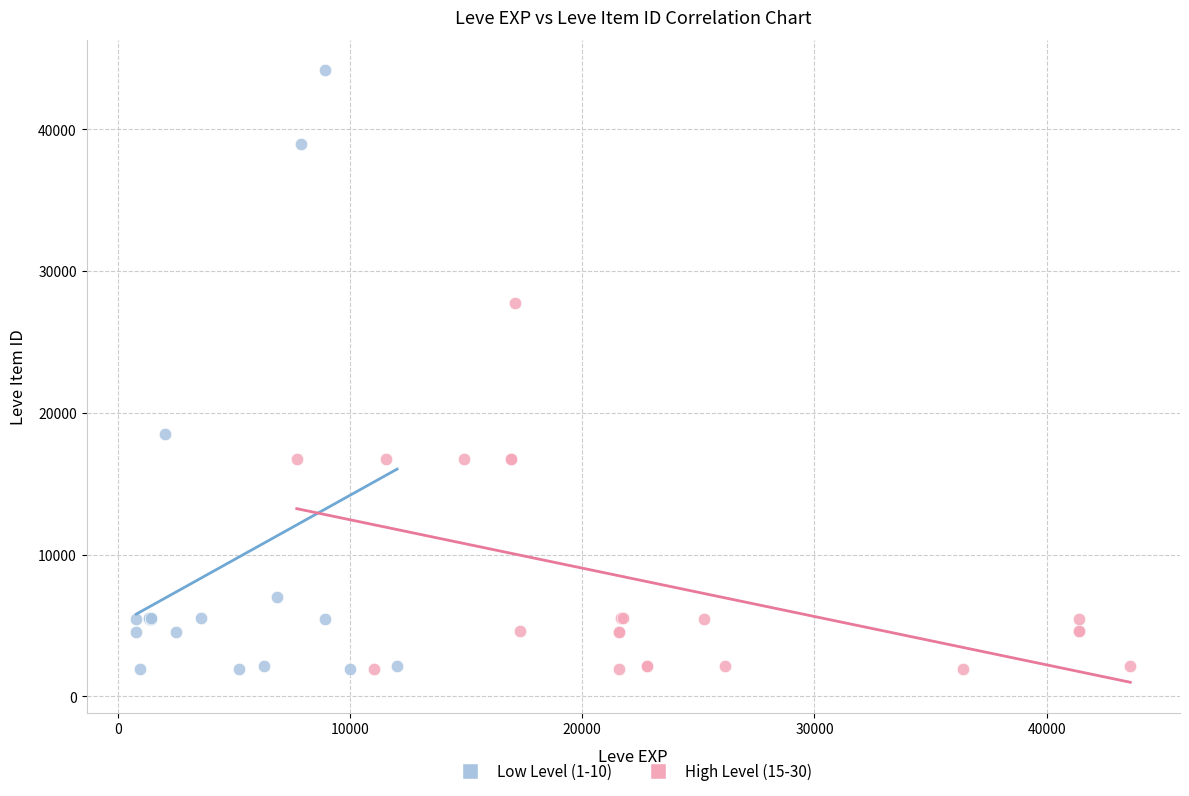

Which series reaches the maximum Y coordinate?

Low Level (1-10)